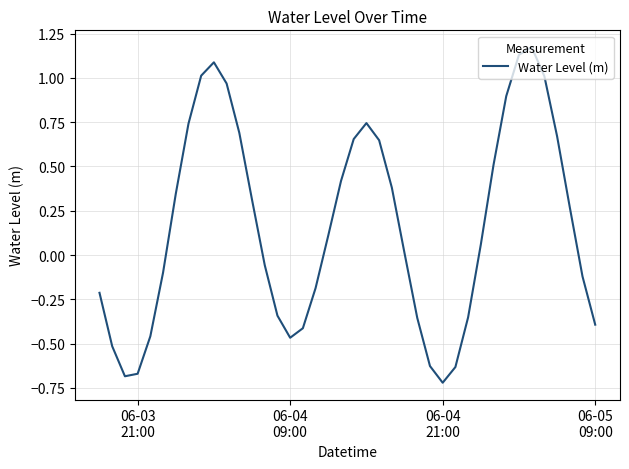

What is the sum of all values?

6.5